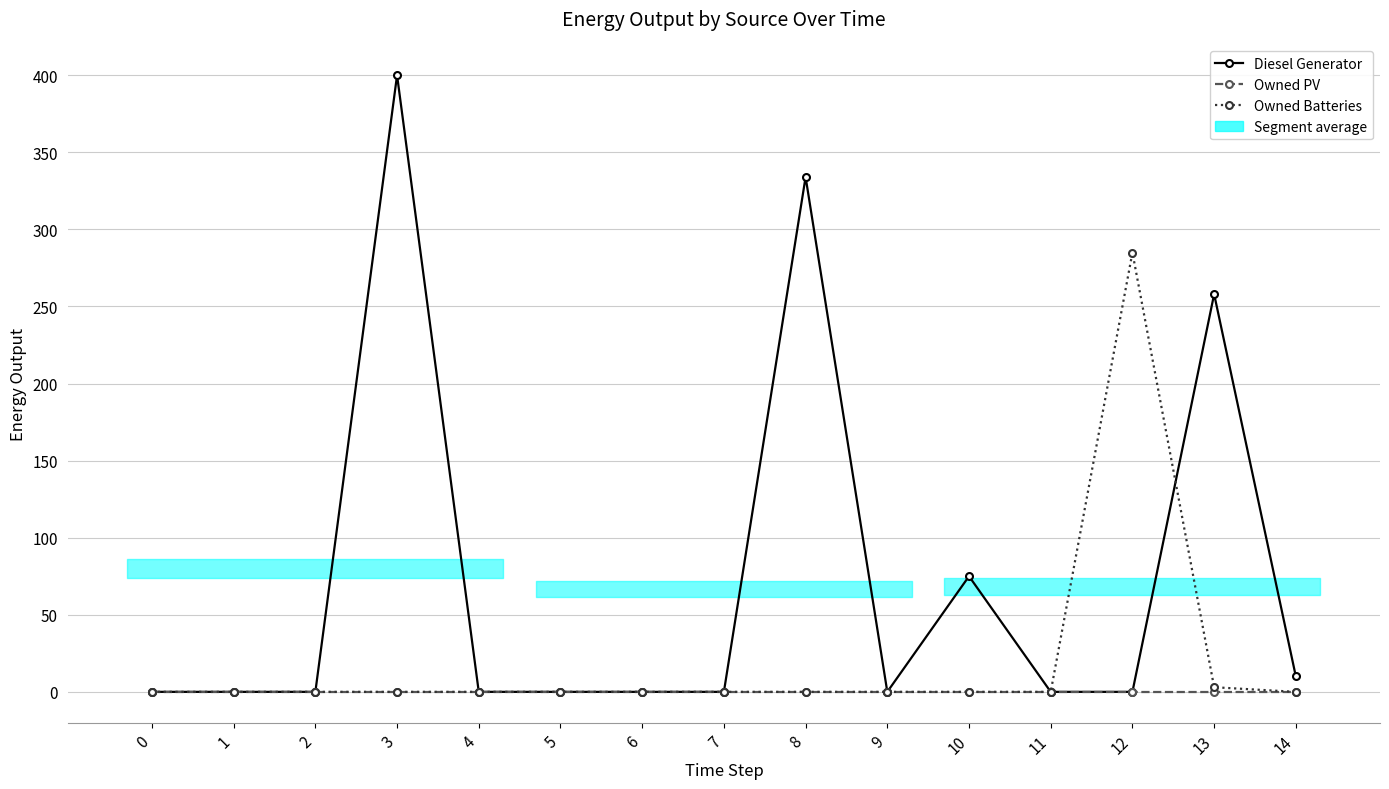

After their last crossing, which series has the higher values: Diesel Generator or Owned Batteries?

Diesel Generator